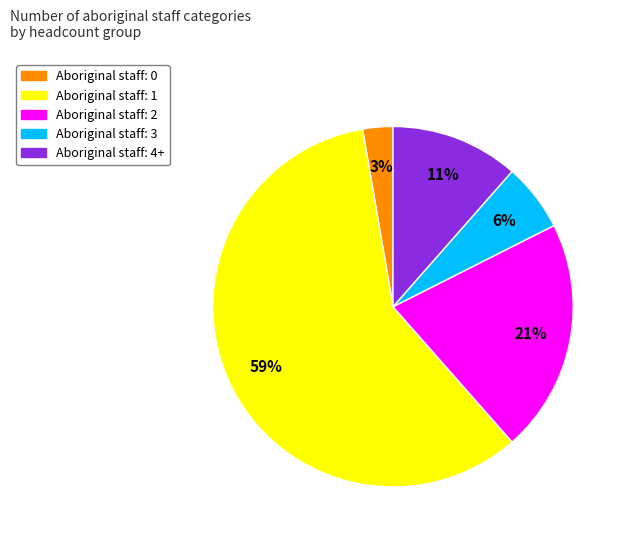

Is there any slice that represents more than half of the pie?

Yes